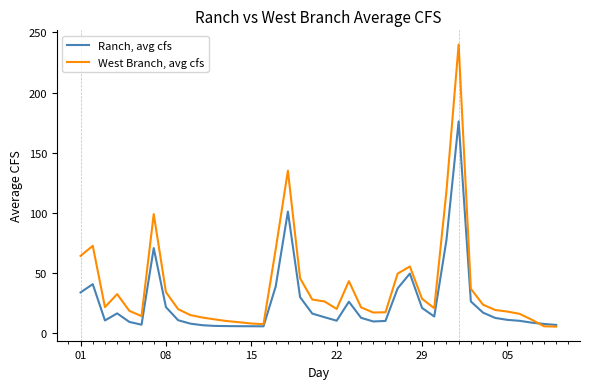

Rank the series by their maximum value, from lowest to highest.

Ranch, avg cfs, West Branch, avg cfs